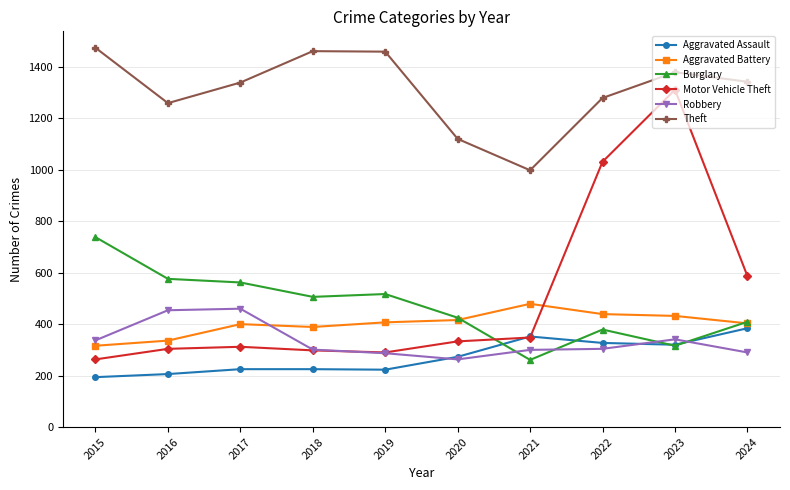

Between which two adjacent categories do Motor Vehicle Theft and Burglary first intersect?

2020 and 2021